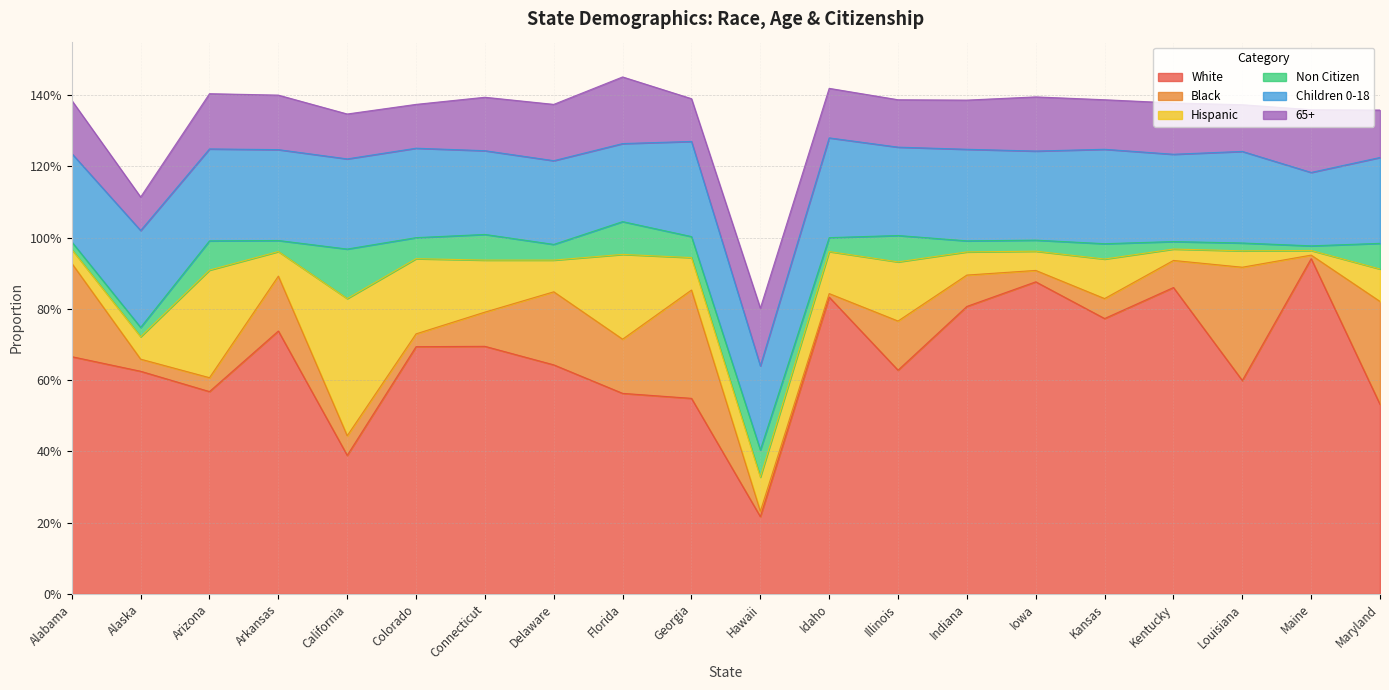

Count the number of data series in this chart.

6